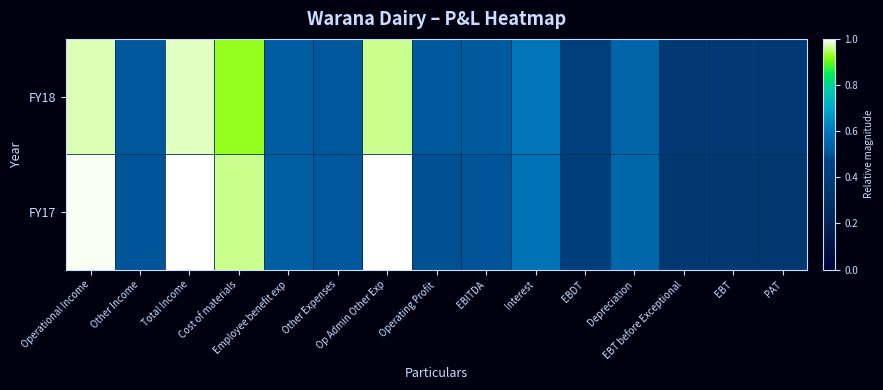

How many data points does each series have?

15